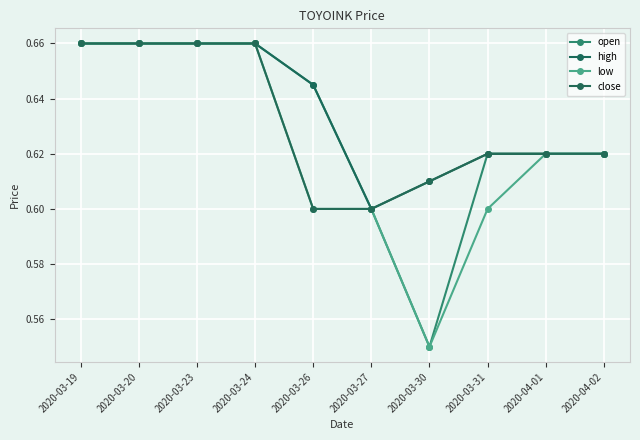

What position from the right is 2020-04-02?

1